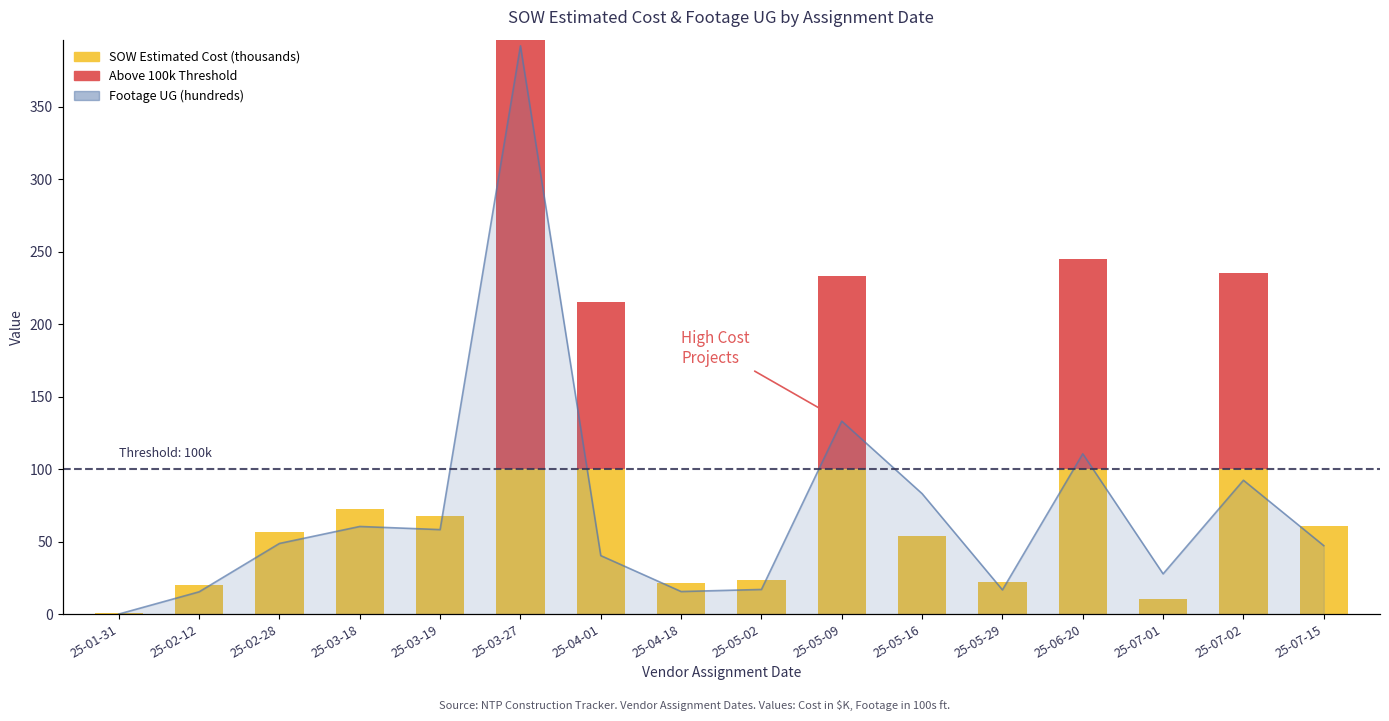

Rank the categories by SOW Estimated Cost (thousands) value from highest to lowest.

25-03-27, 25-06-20, 25-07-02, 25-05-09, 25-04-01, 25-03-18, 25-03-19, 25-07-15, 25-02-28, 25-05-16, 25-05-02, 25-05-29, 25-04-18, 25-02-12, 25-07-01, 25-01-31